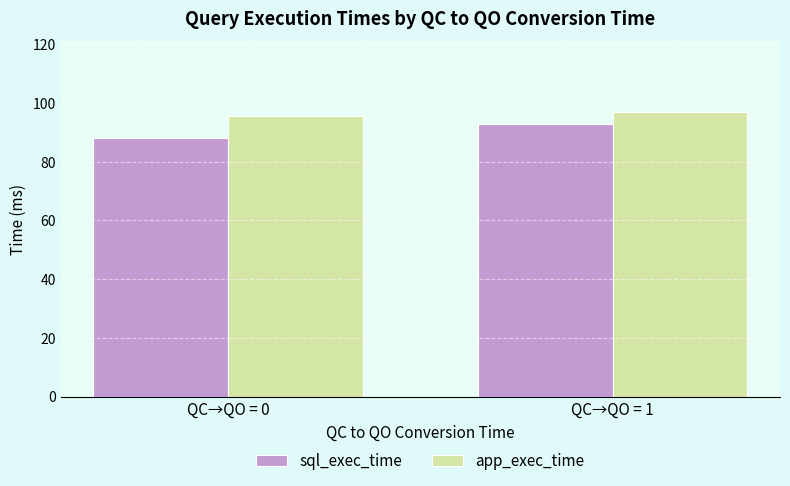

Which series has the largest total across all categories?

app_exec_time